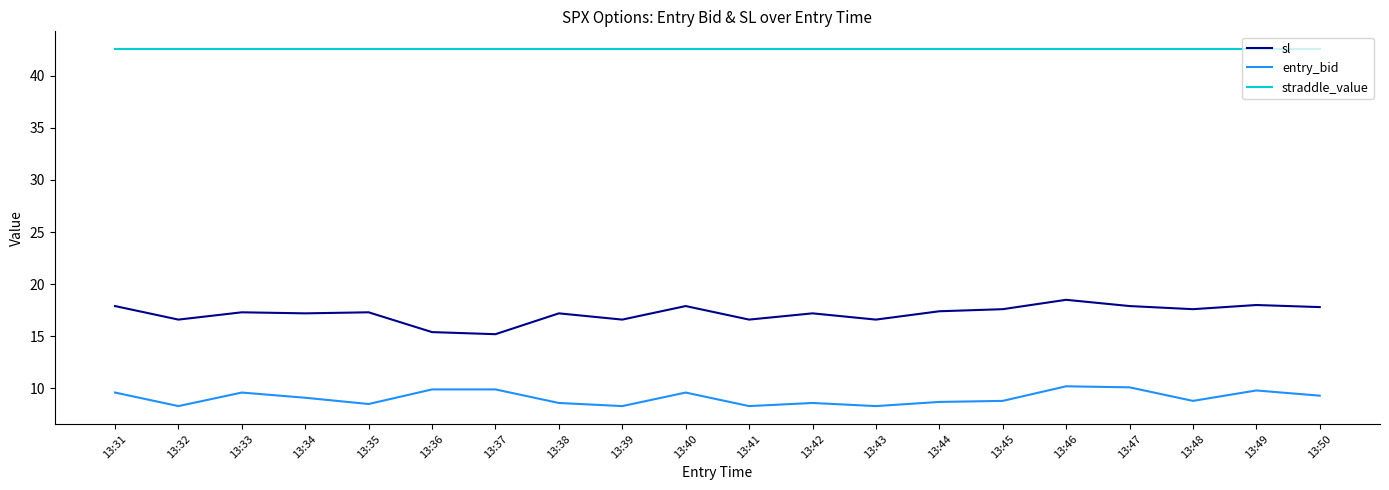

At 13:47, list the series in order from smallest to largest.

entry_bid, sl, straddle_value